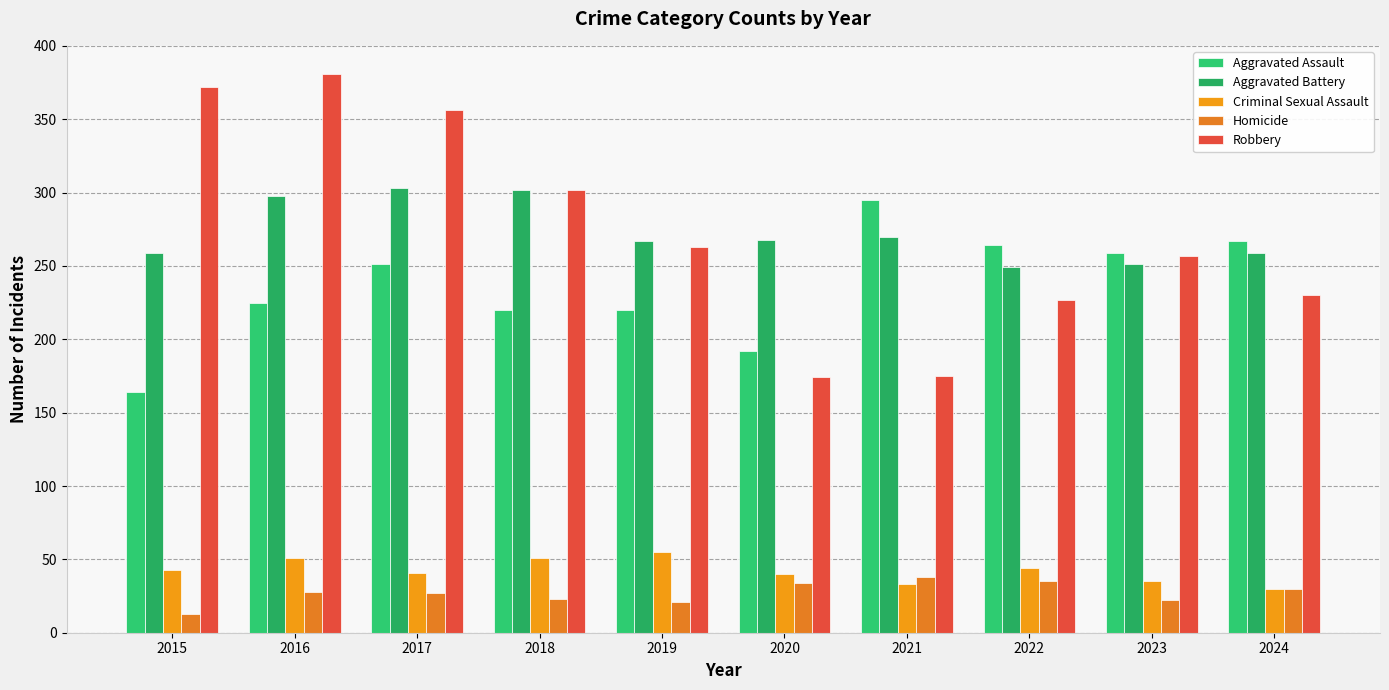

What is the difference between the second highest and second lowest values in the Robbery series?

197